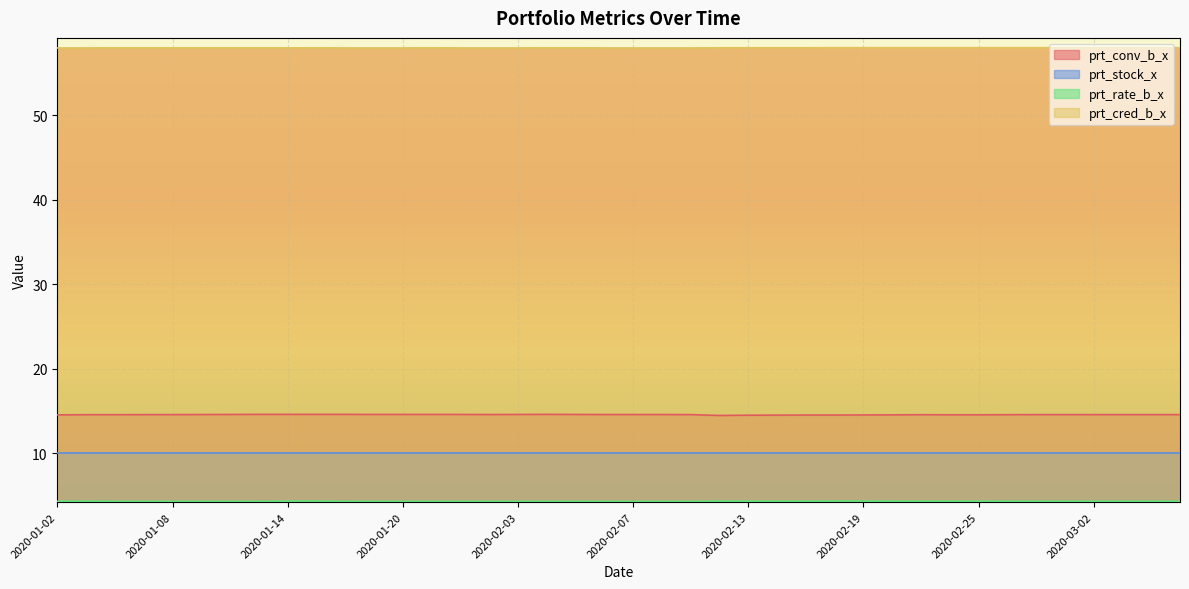

True or false: prt_rate_b_x and prt_conv_b_x cross at least once.

False